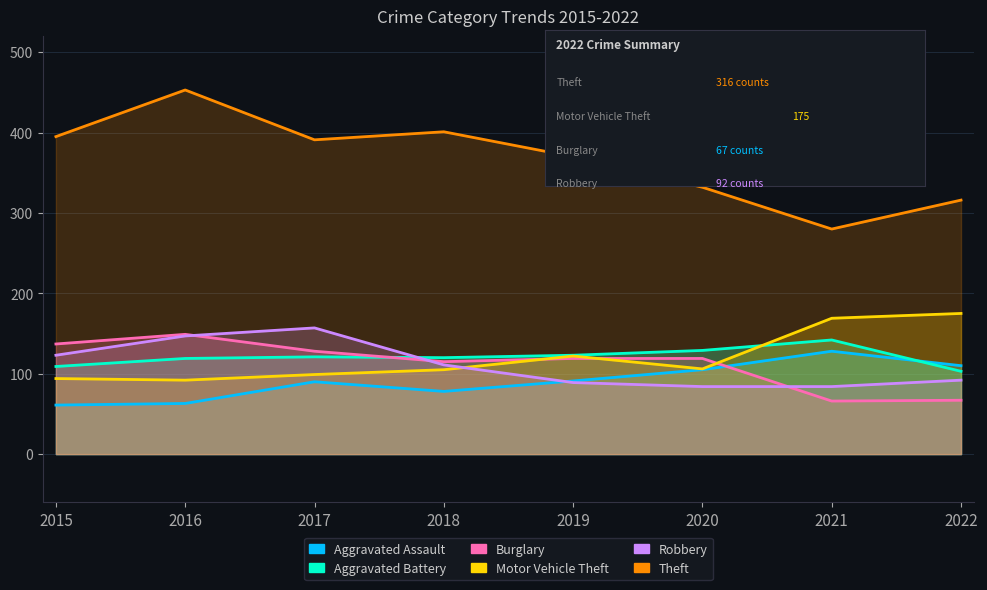

Reading left to right, what are all the values shown in this chart?

Aggravated Assault: 61	63	90	78	91	105	128	110
Aggravated Battery: 109	119	121	120	123	129	142	103
Burglary: 137	149	128	115	119	119	66	67
Motor Vehicle Theft: 94	92	99	105	122	106	169	175
Robbery: 123	147	157	111	89	84	84	92
Theft: 395	453	391	401	370	332	280	316